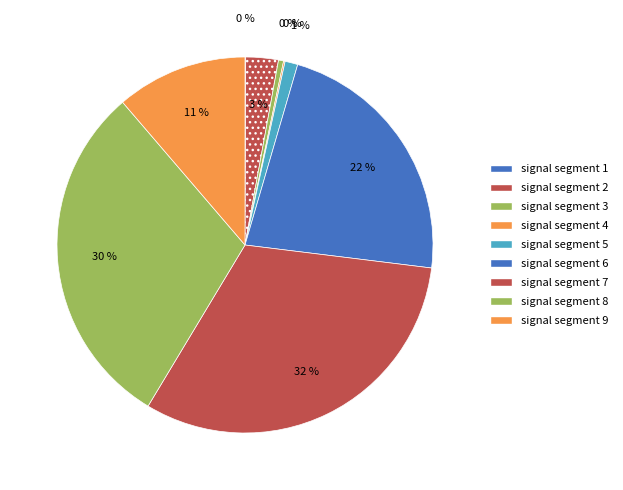

To the nearest percent, what percentage of the pie is signal segment 6?

22%